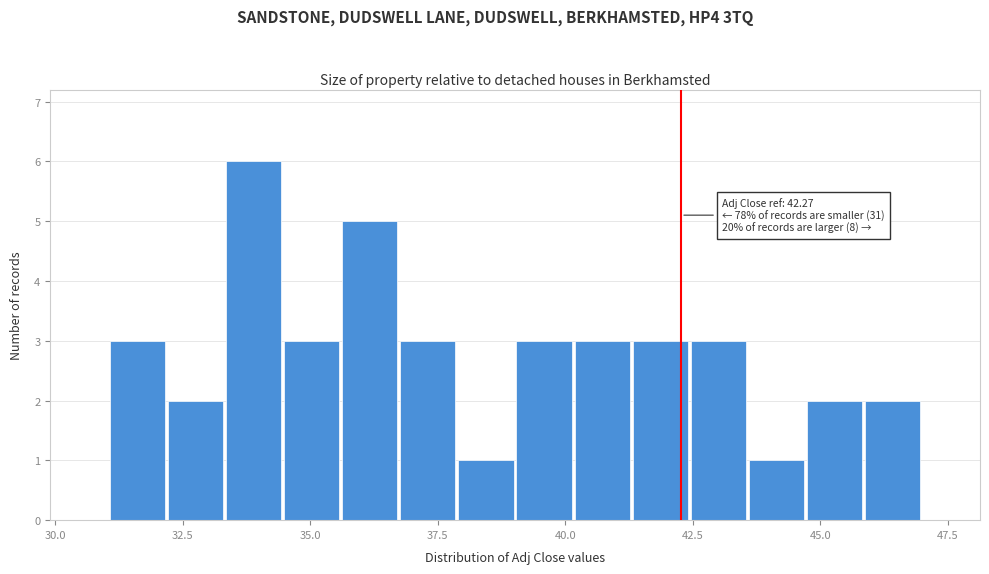

Read against the x-axis, roughly where is the centre of the tallest bar?

34.0